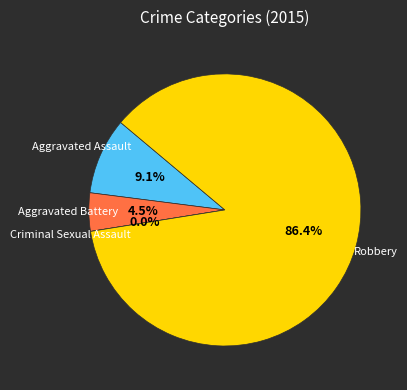

To the nearest percent, what is the difference between the largest and smallest slice percentages?

86%